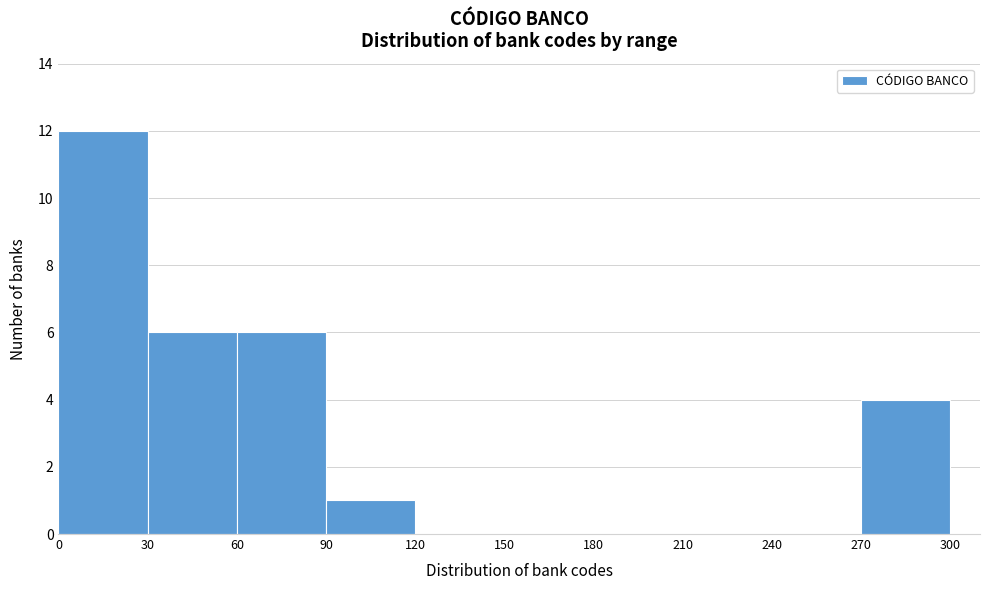

Over which range of the x-axis is the bar tallest?

0 to 30